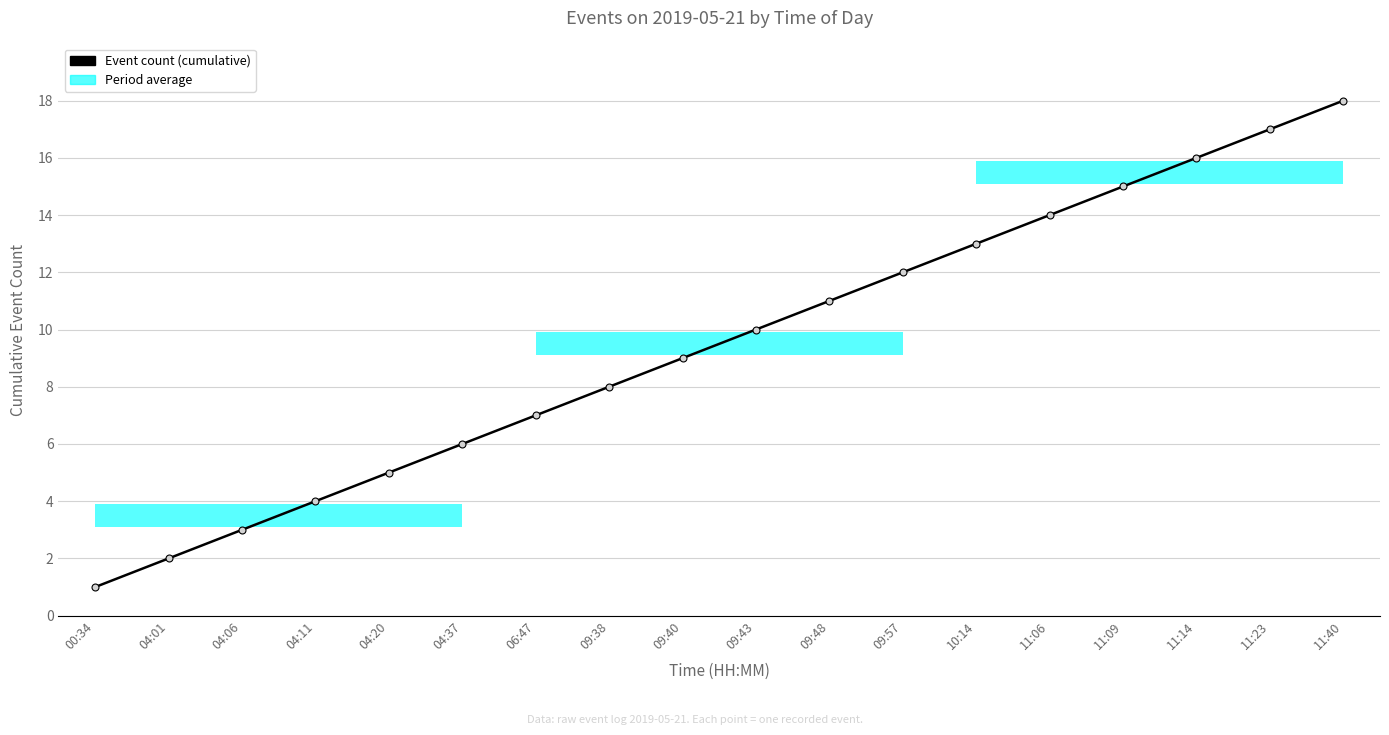

What is the value of the 16th point from the left?

16